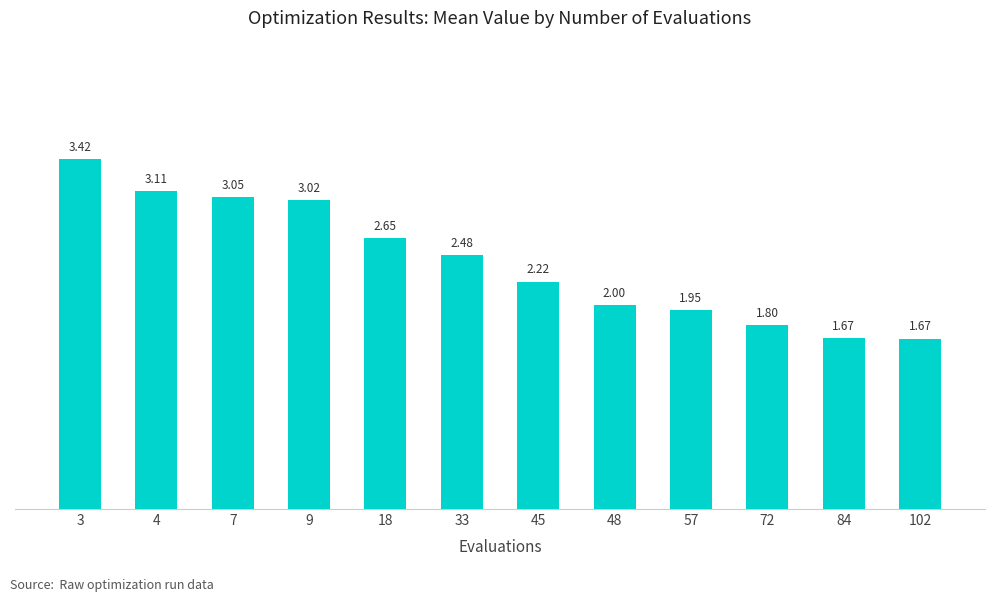

What is the average value?

2.4